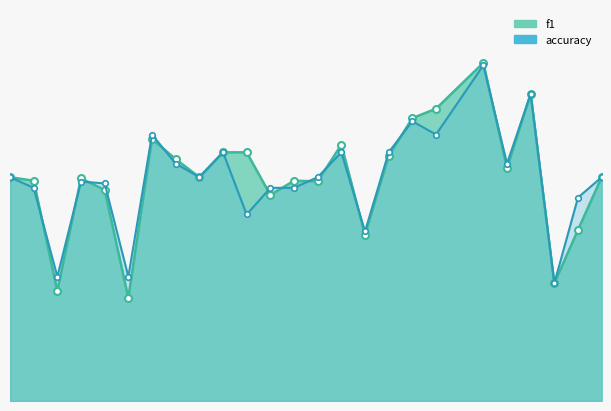

What is the value of the f1 point at the 23rd from the left?

0.3